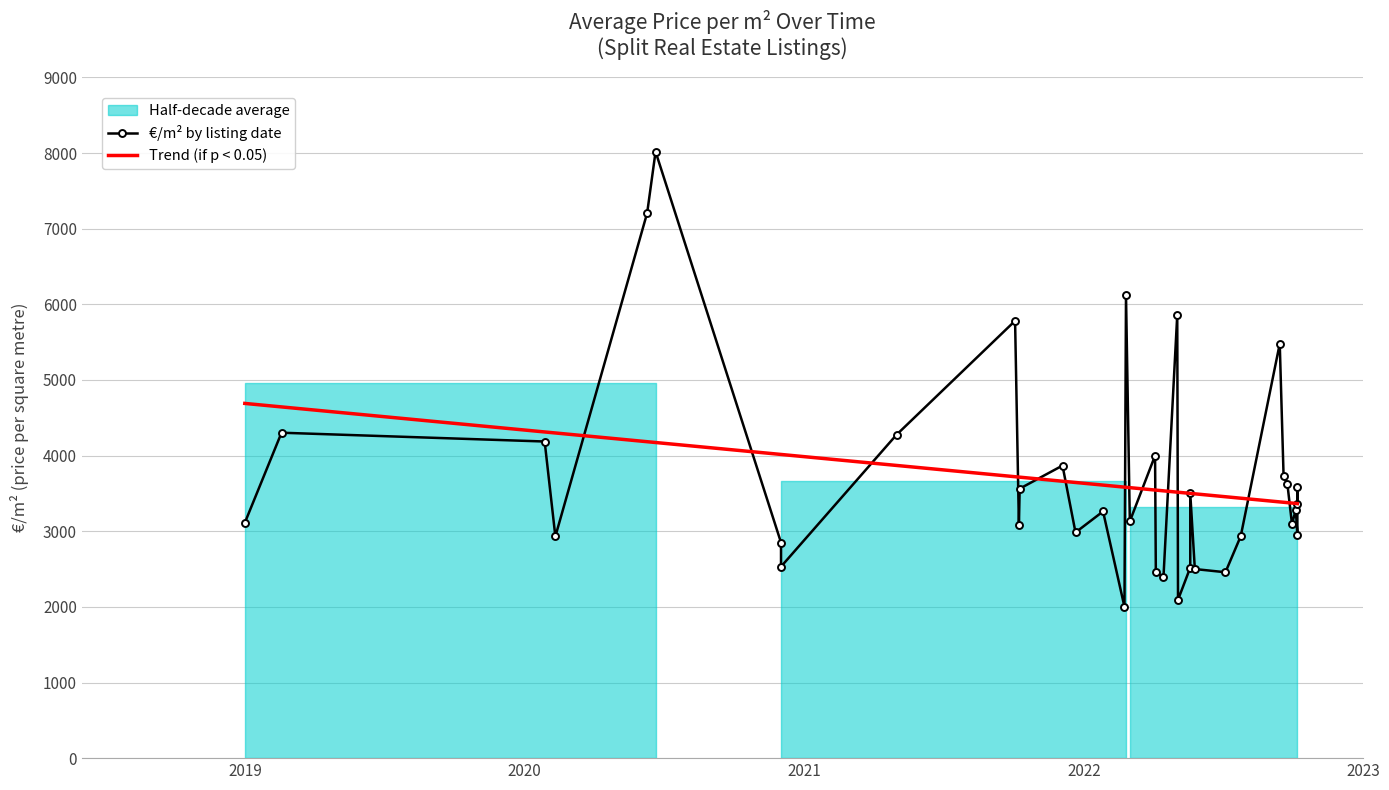

List the labels in order of value, largest first.

2020-06-20, 2020-06-09, 2022-02-25, 2022-05-03, 2021-10-03, 2022-09-14, 2019-02-17, 2021-05-01, 2020-01-27, 2022-04-04, 2021-12-04, 2022-09-19, 2022-09-24, 2022-10-07, 2021-10-09, 2022-05-20, 2022-10-07, 2022-10-05, 2022-01-26, 2022-03-02, 2018-12-31, 2022-09-30, 2021-10-08, 2021-12-21, 2022-10-07, 2022-07-25, 2020-02-10, 2020-12-01, 2020-12-01, 2022-05-20, 2022-05-26, 2022-04-05, 2022-07-05, 2022-04-15, 2022-05-04, 2022-02-23